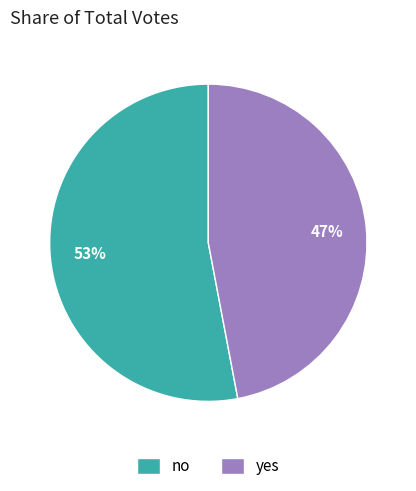

What is the ratio of the value at yes to the value at no?

0.9